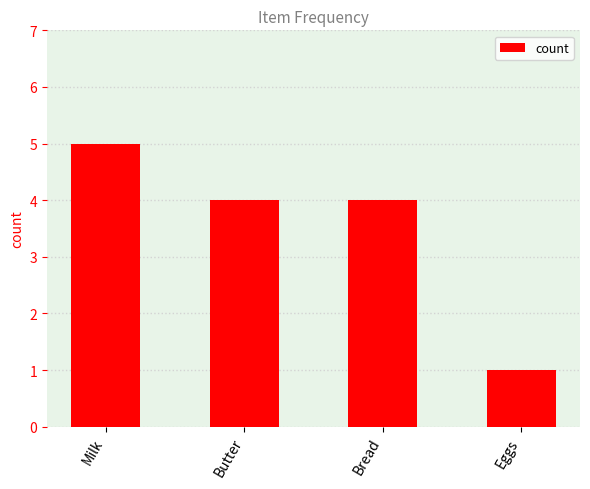

Reading right to left, transcribe all the data shown in this chart.

1	4	4	5